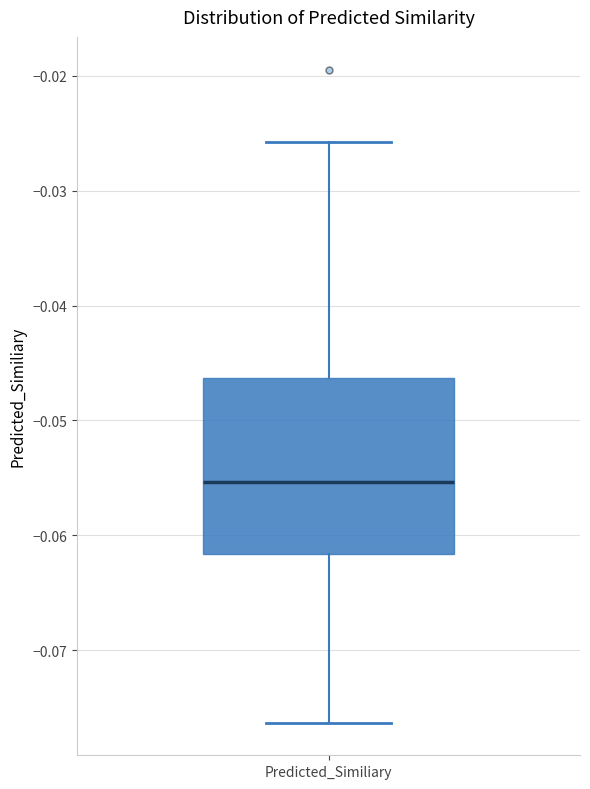

Transcribe this box plot: give where the median line is, the range the box spans, and where the two whiskers end, as read against the y-axis. The values are not printed on the chart, so give them approximately, as read against the axis.

median -0.055, box -0.062 to -0.046, whiskers -0.076 to -0.026